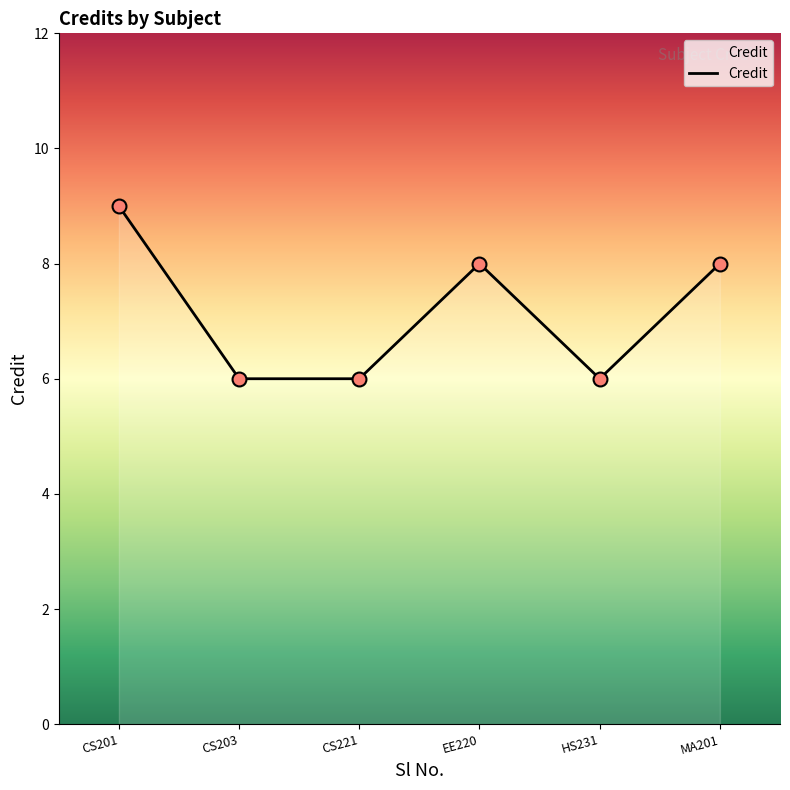

What is the maximum value shown in the chart?

9